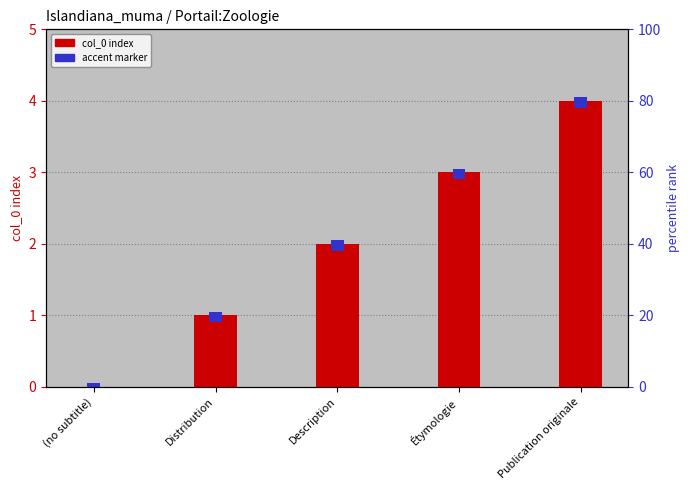

What is the sum of the accent marker values at Distribution and Étymologie?

0.3